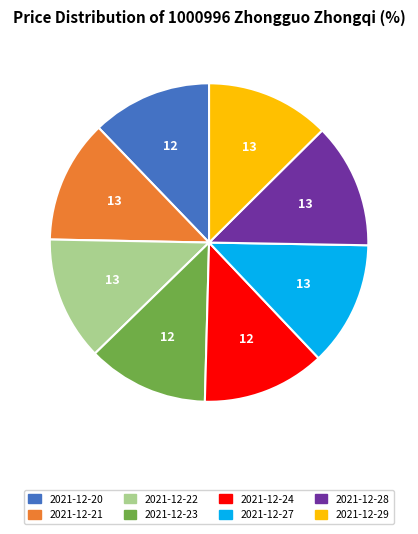

True or false: 2021-12-29 accounts for 13% of the total.

True